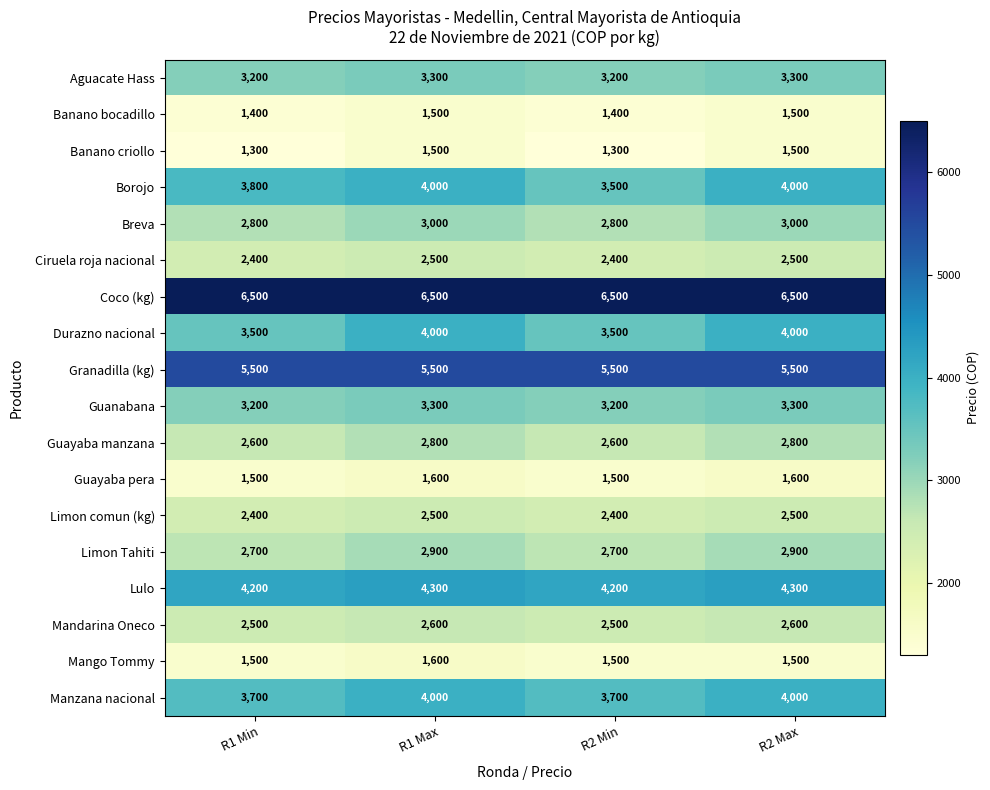

Which series changed the most between R1 Min and R2 Max?

Durazno nacional